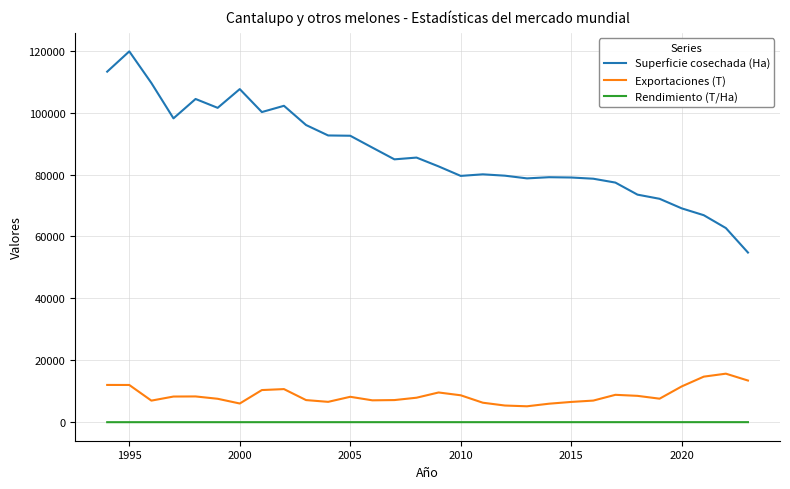

What is the sum of all Rendimiento (T/Ha) values?

613.9